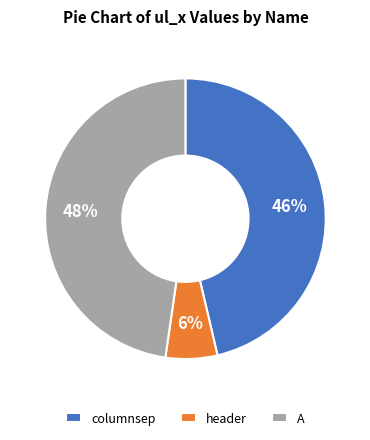

Rank the categories by value from lowest to highest.

header, columnsep, A